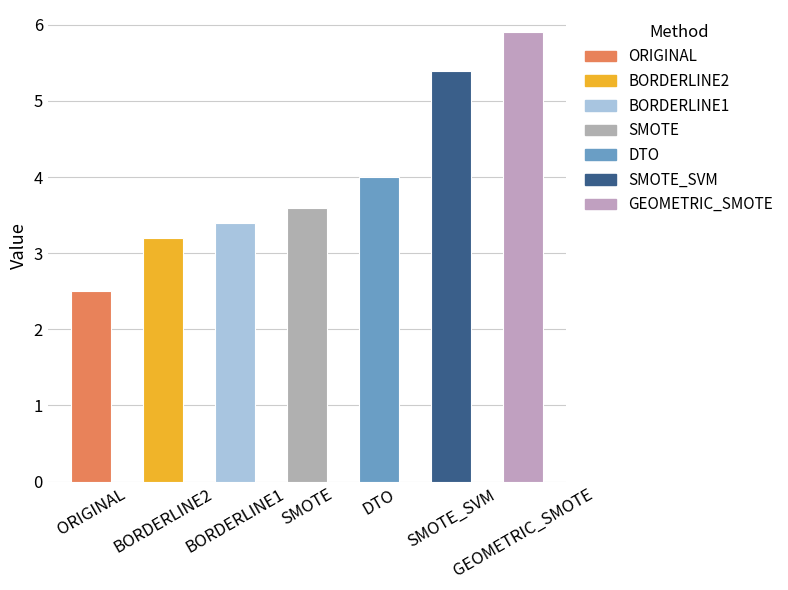

Reading left to right, what are all the values shown in this chart?

ORIGINAL=2.5	BORDERLINE2=3.2	BORDERLINE1=3.4	SMOTE=3.6	DTO=4.0	SMOTE_SVM=5.4	GEOMETRIC_SMOTE=5.9